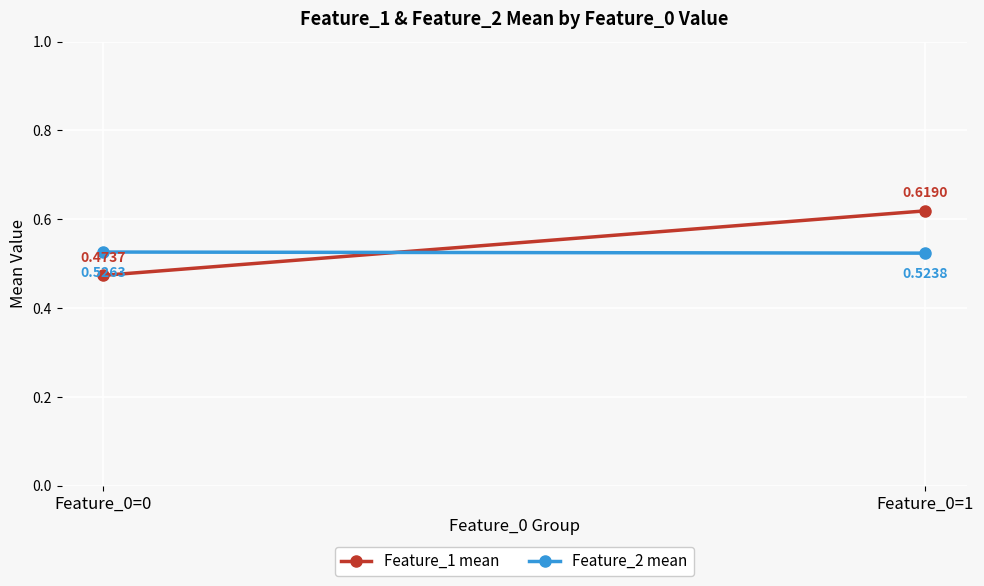

What is the value of the Feature_1 mean point at the 1st from the left?

0.5